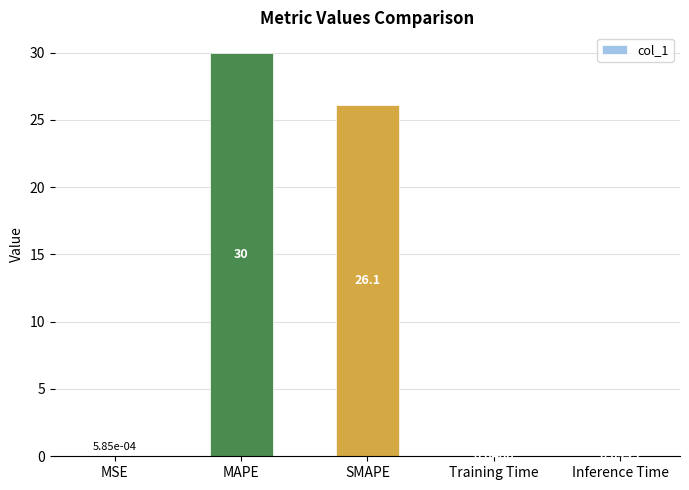

Which label corresponds to the largest value in the chart?

MAPE